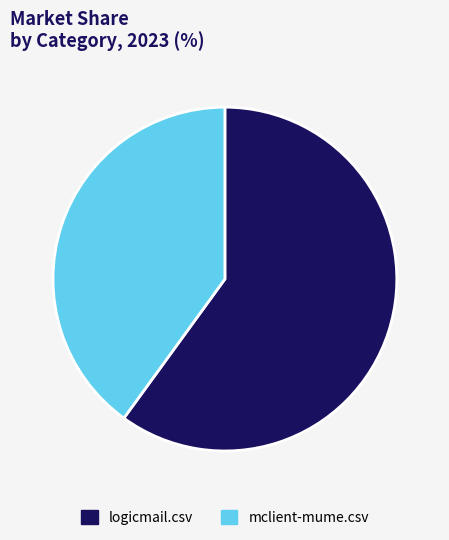

True or false: mclient-mume.csv accounts for 31% of the total.

False